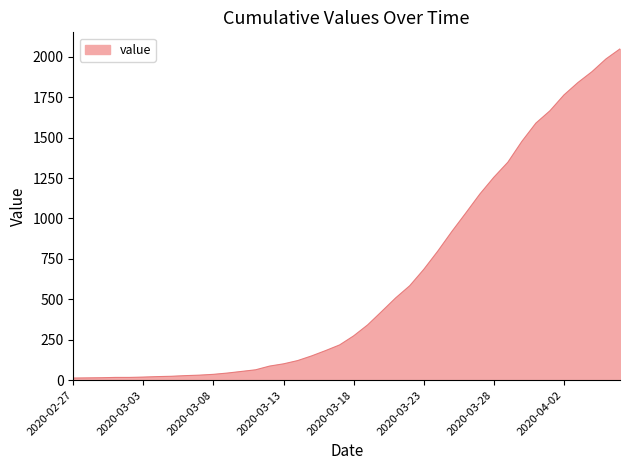

What is the greatest value displayed?

2049